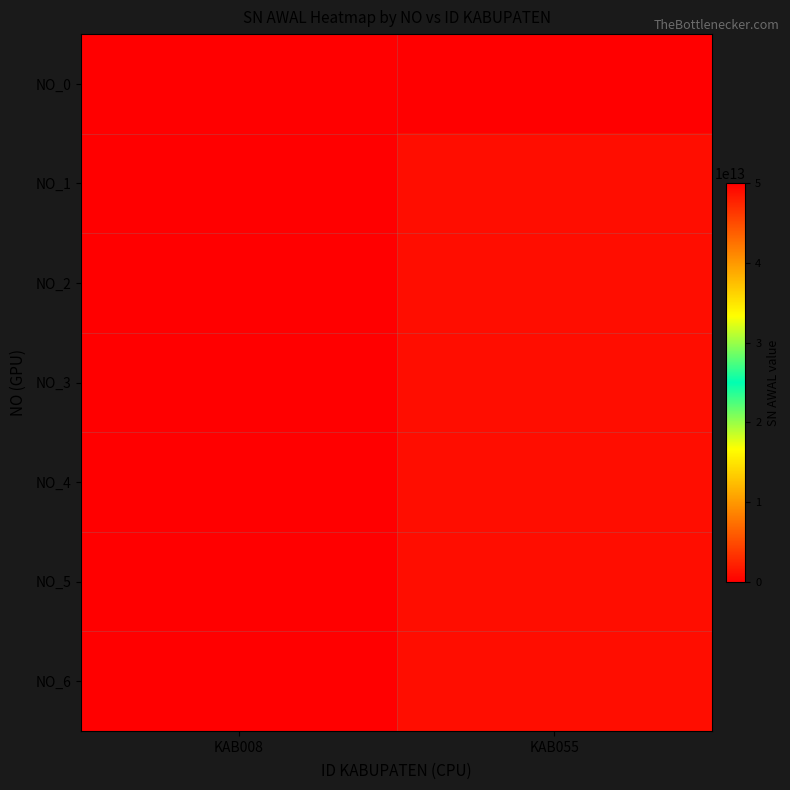

Reading right to left, extract all data points from this chart.

NO_0: KAB055=0	KAB008=50000441862900
NO_1: KAB055=901054530811	KAB008=0
NO_2: KAB055=901054530891	KAB008=0
NO_3: KAB055=901054531172	KAB008=0
NO_4: KAB055=901054531441	KAB008=0
NO_5: KAB055=901054532041	KAB008=0
NO_6: KAB055=901054532641	KAB008=0